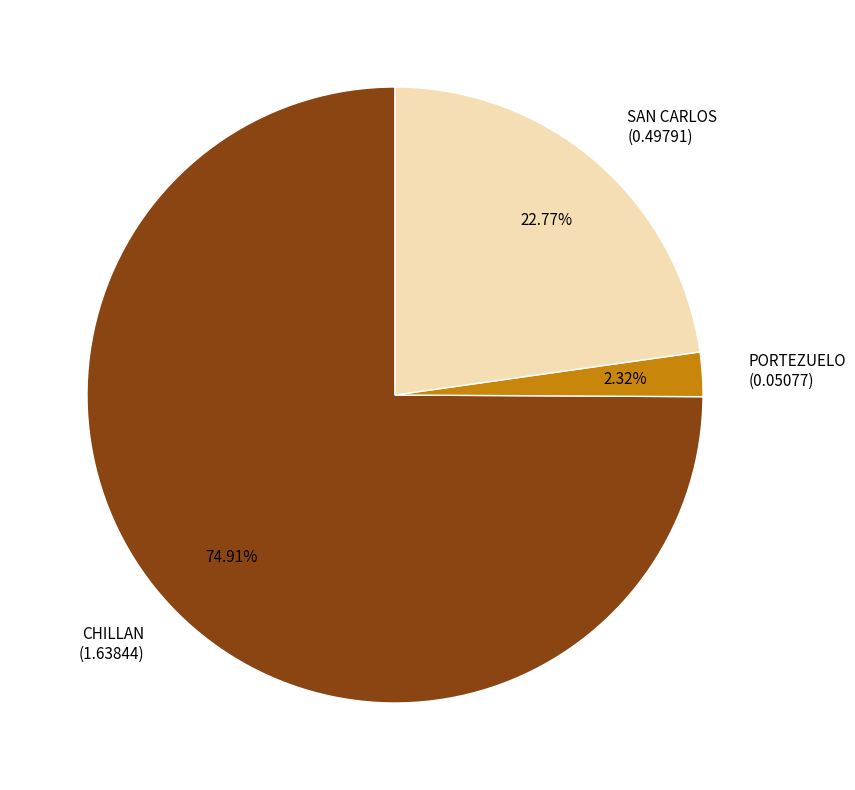

How many segments does this pie chart have?

3